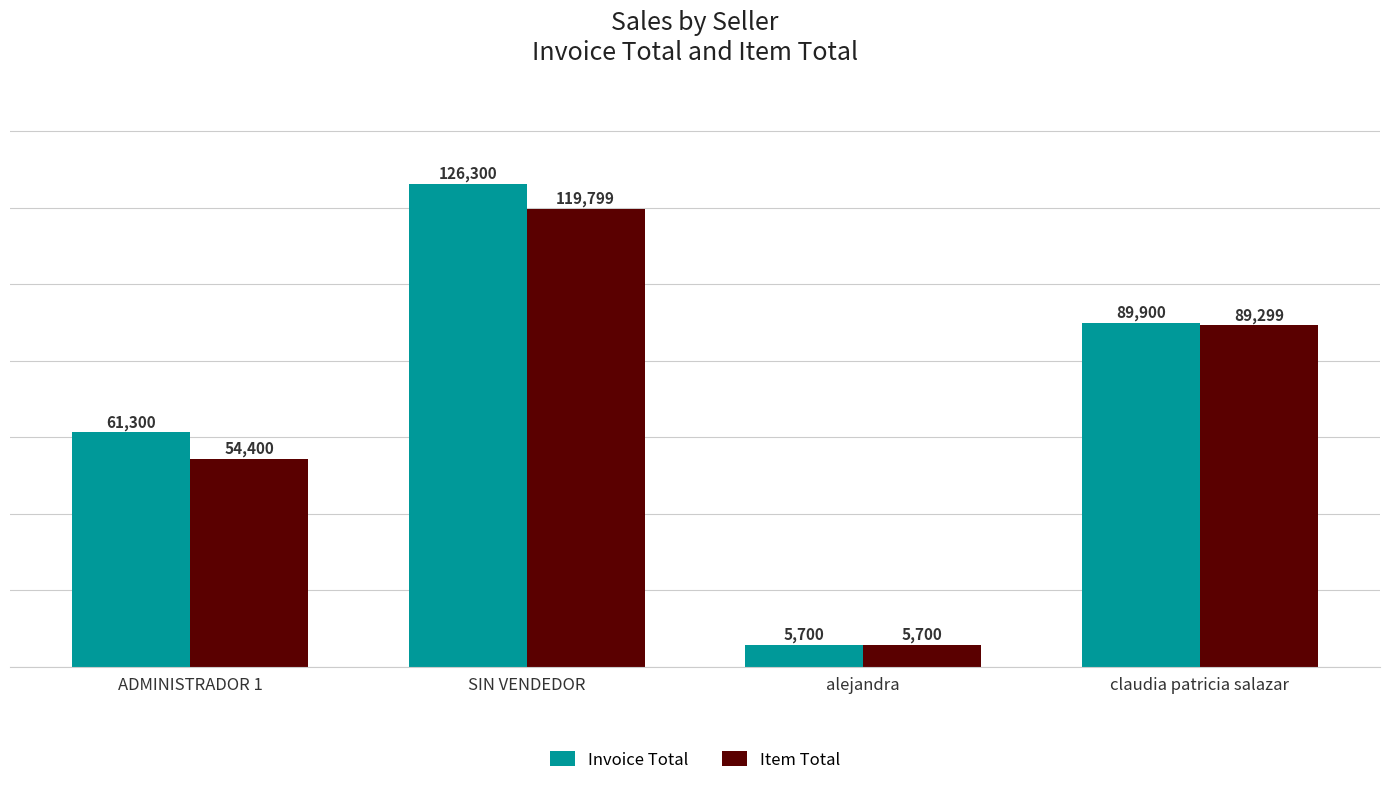

At which label does Invoice Total first exceed 89900?

SIN VENDEDOR